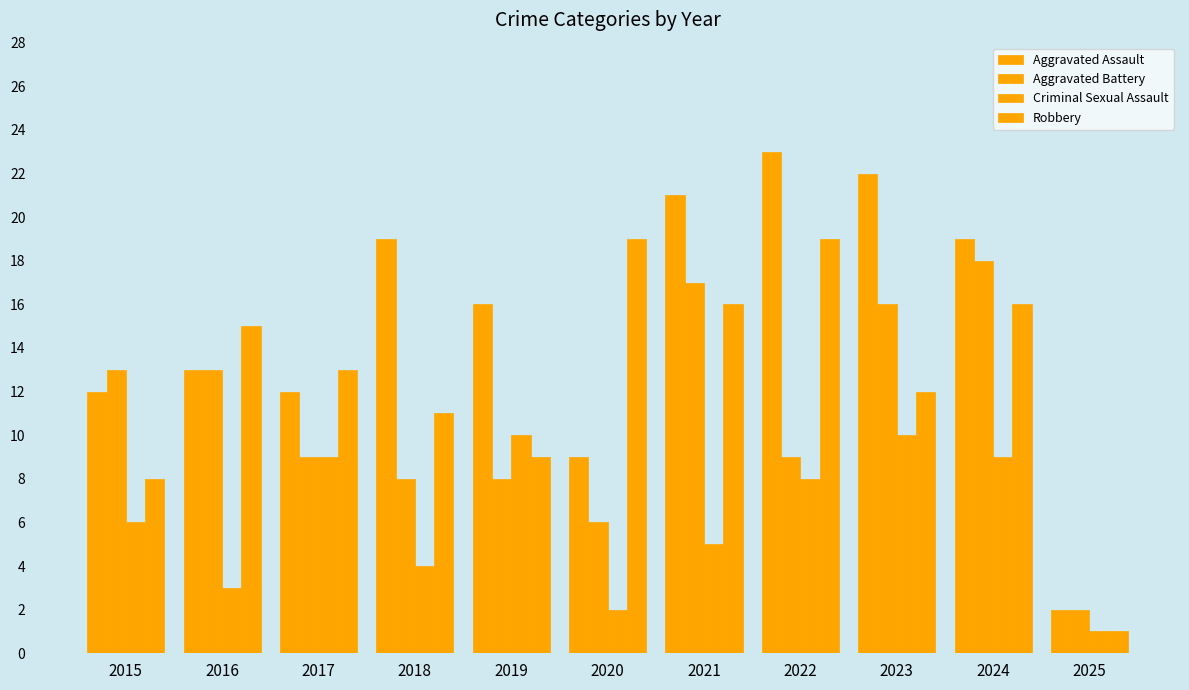

What is the sum of all Aggravated Assault values?

168